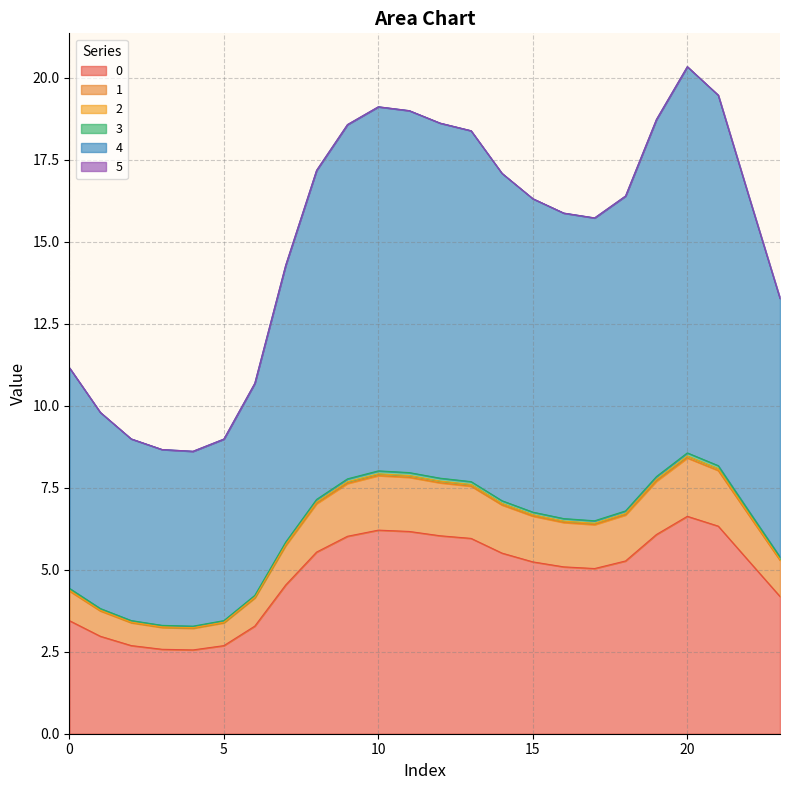

Does the chart display data point markers on the line(s)?

No